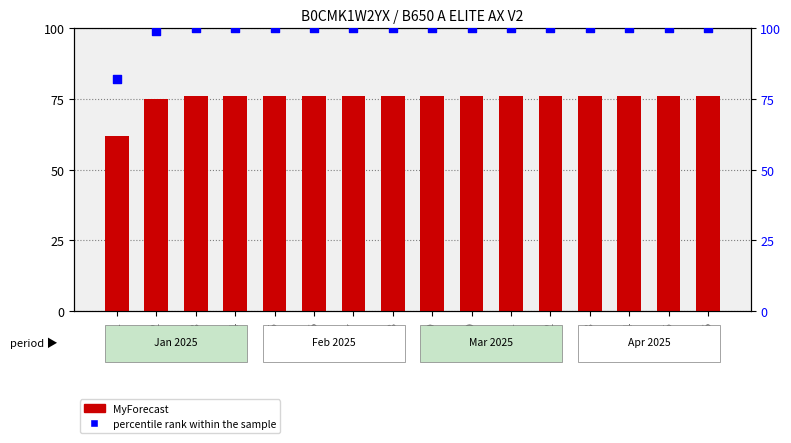

Which series has the largest Y range (max minus min)?

percentile rank within the sample